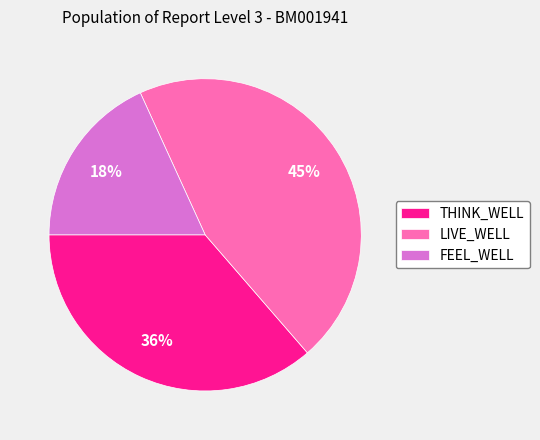

Count the number of slices in the pie.

3